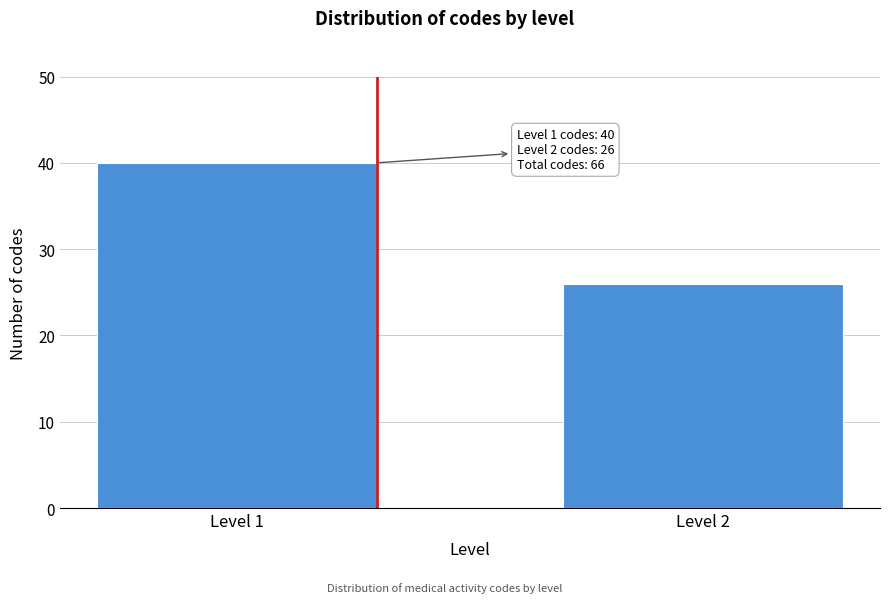

Reading left to right, extract all data points from this chart.

Level 1=40	Level 2=26